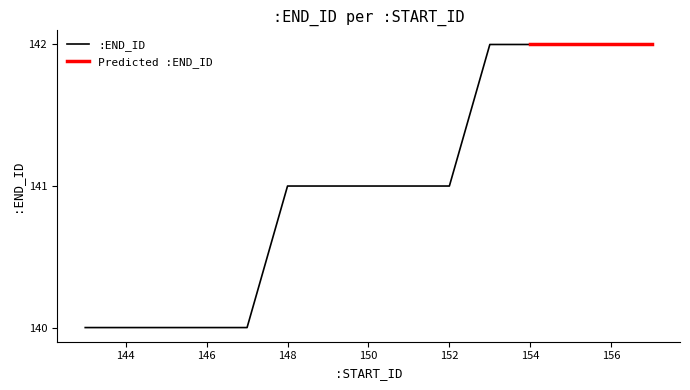

What is the average value?

141